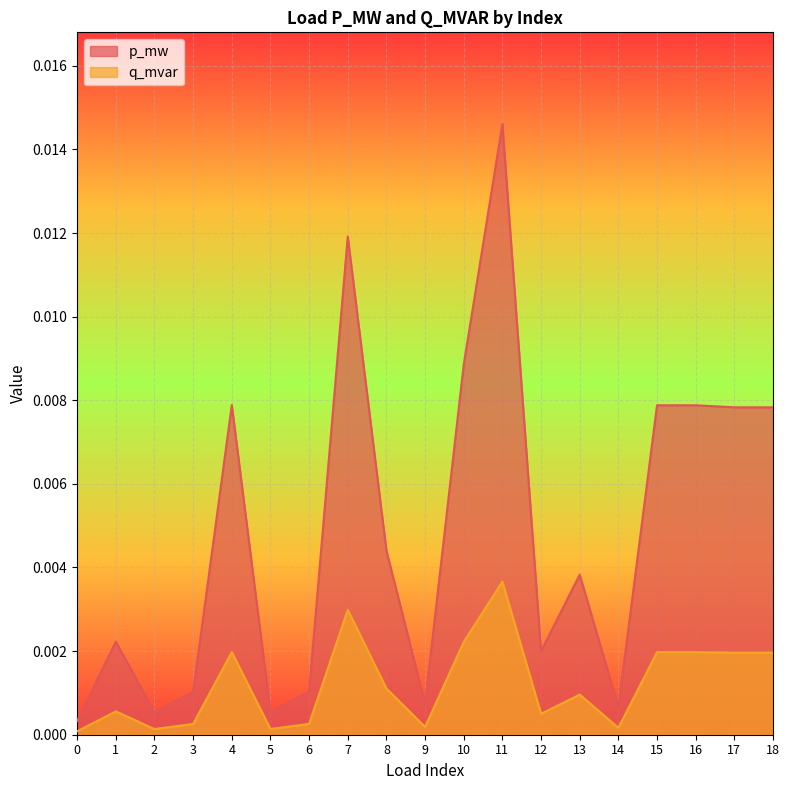

True or false: q_mvar and p_mw intersect in this chart.

False